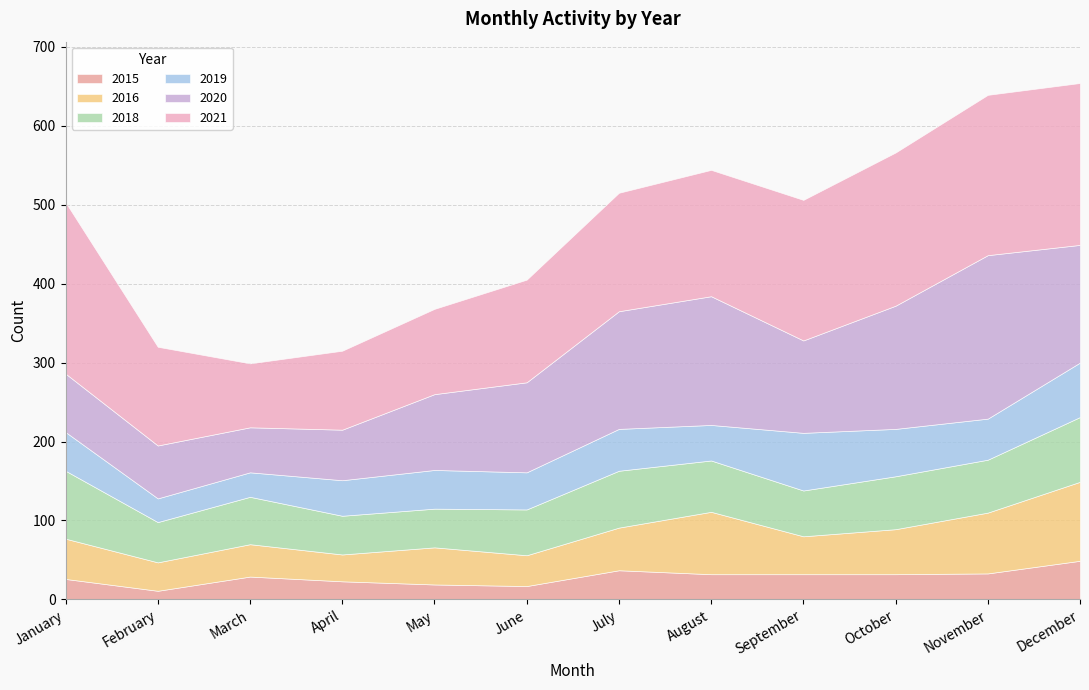

At which category does the chart reach its peak across all series?

January